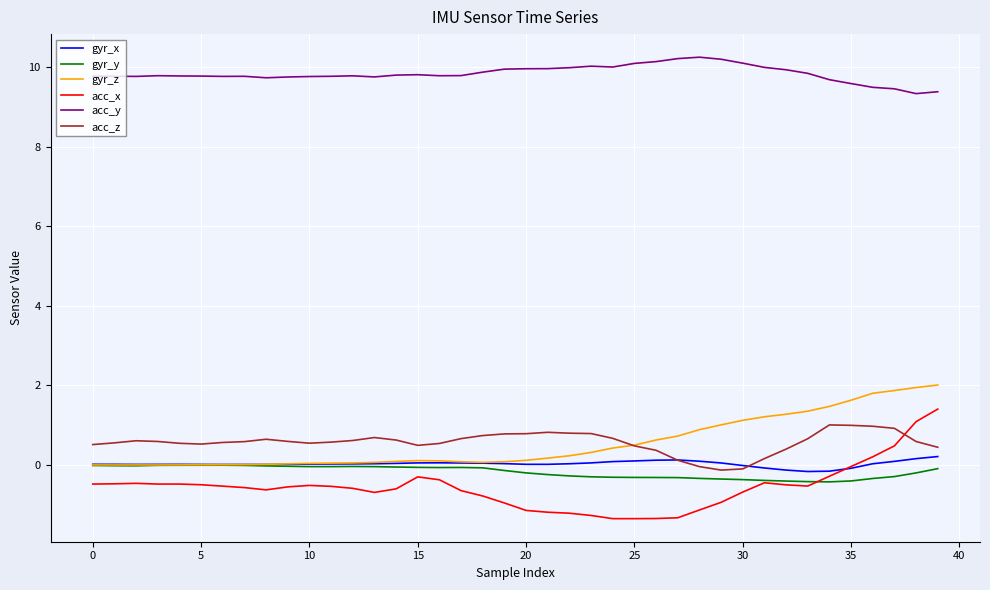

Which series has the largest range (max minus min)?

acc_x